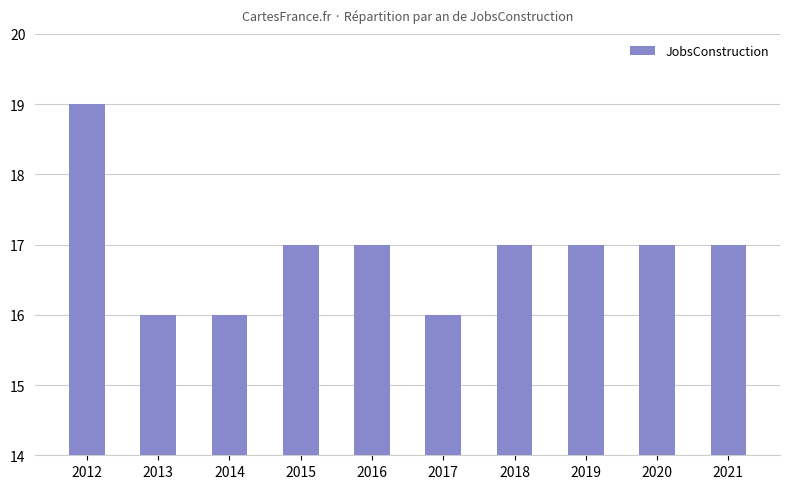

What is the difference between the maximum and minimum values?

3